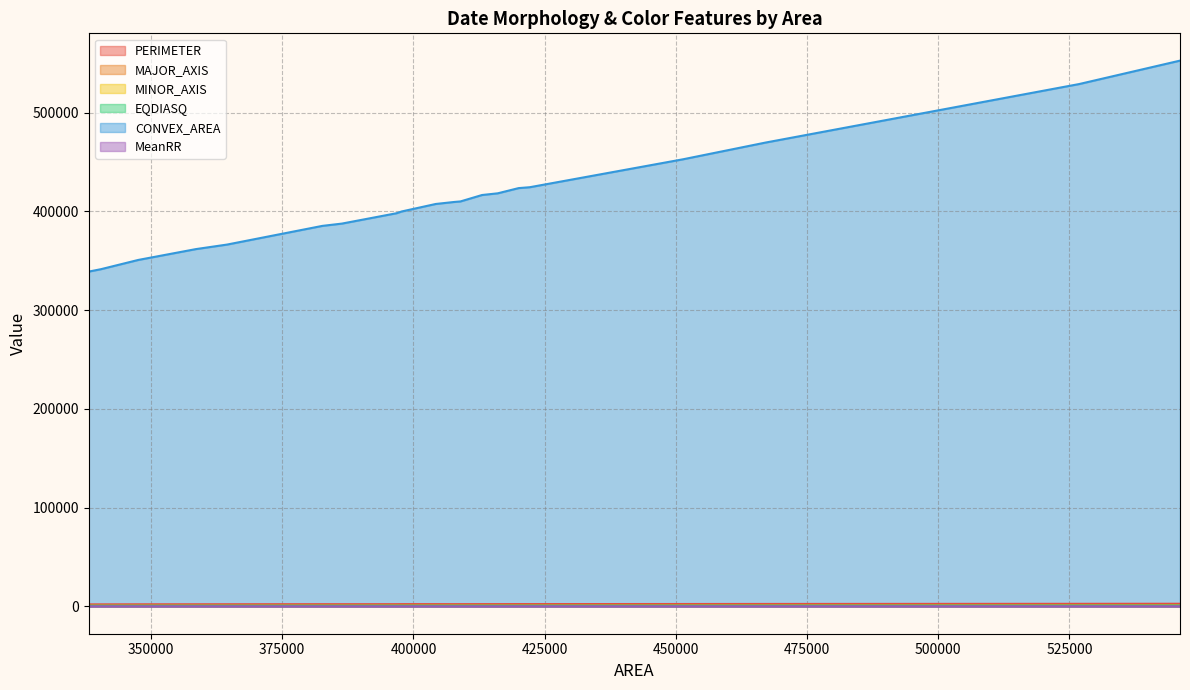

Which series has the widest spread of values?

CONVEX_AREA